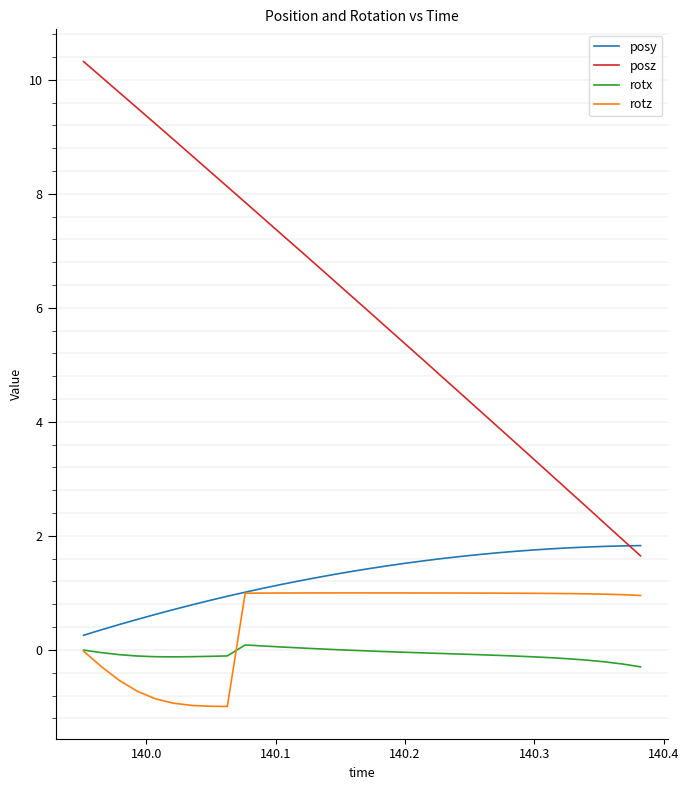

True or false: rotx and posz intersect in this chart.

False